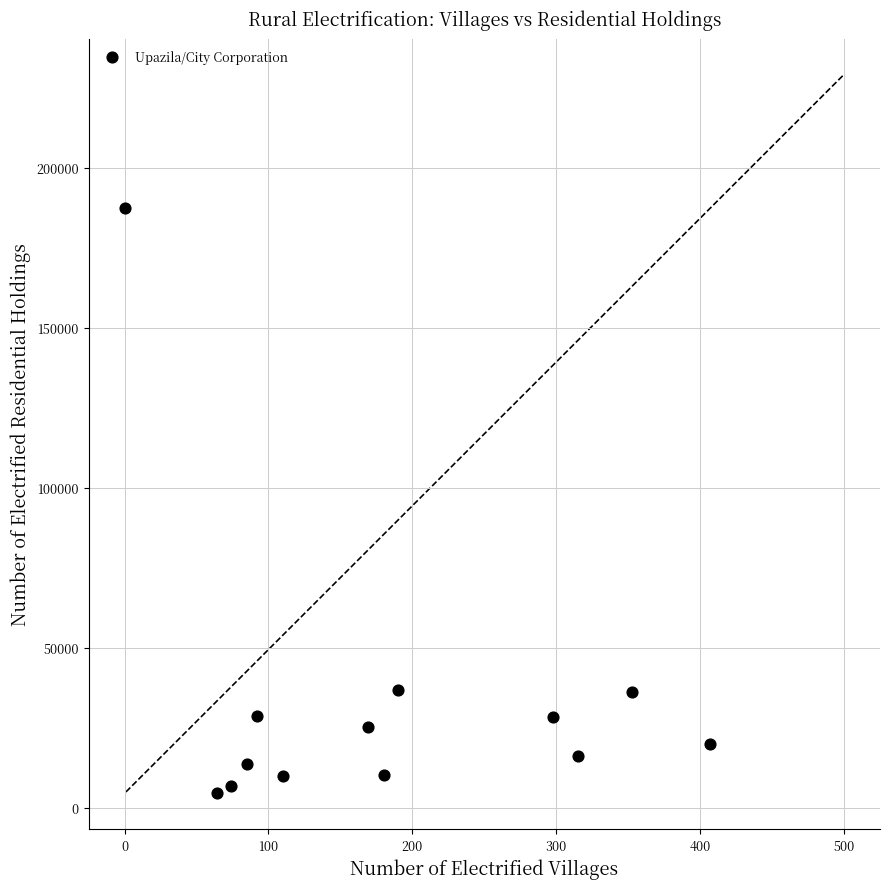

What is the range of Y values (max minus min)?

182885